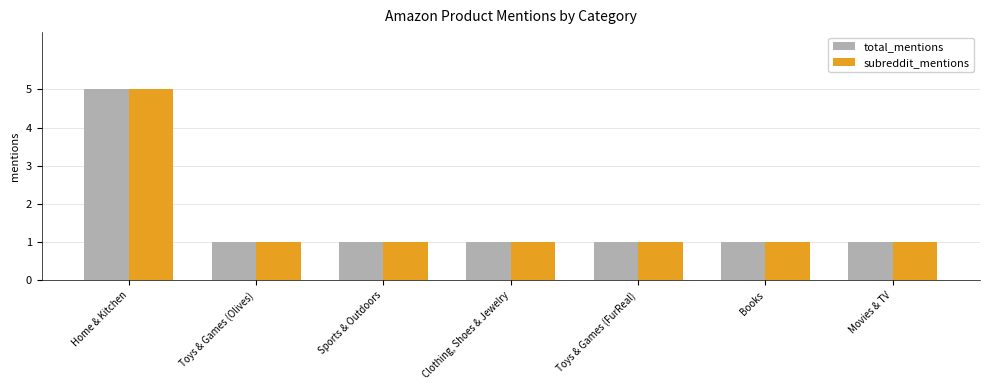

What is the difference between the maximum and minimum values in the total_mentions series?

4